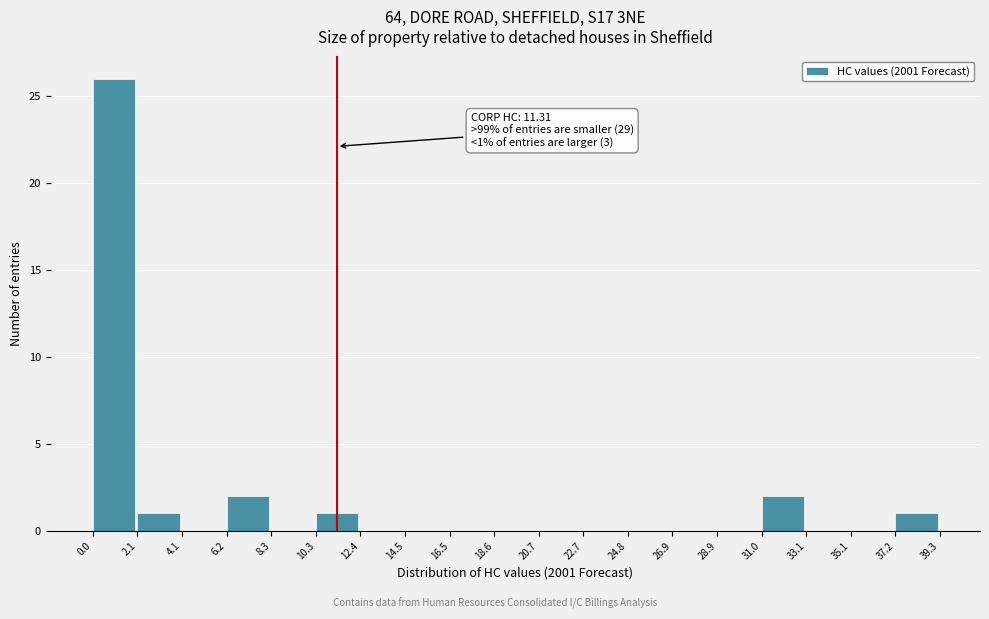

Which range on the x-axis has the tallest bar?

0.0 to 2.1